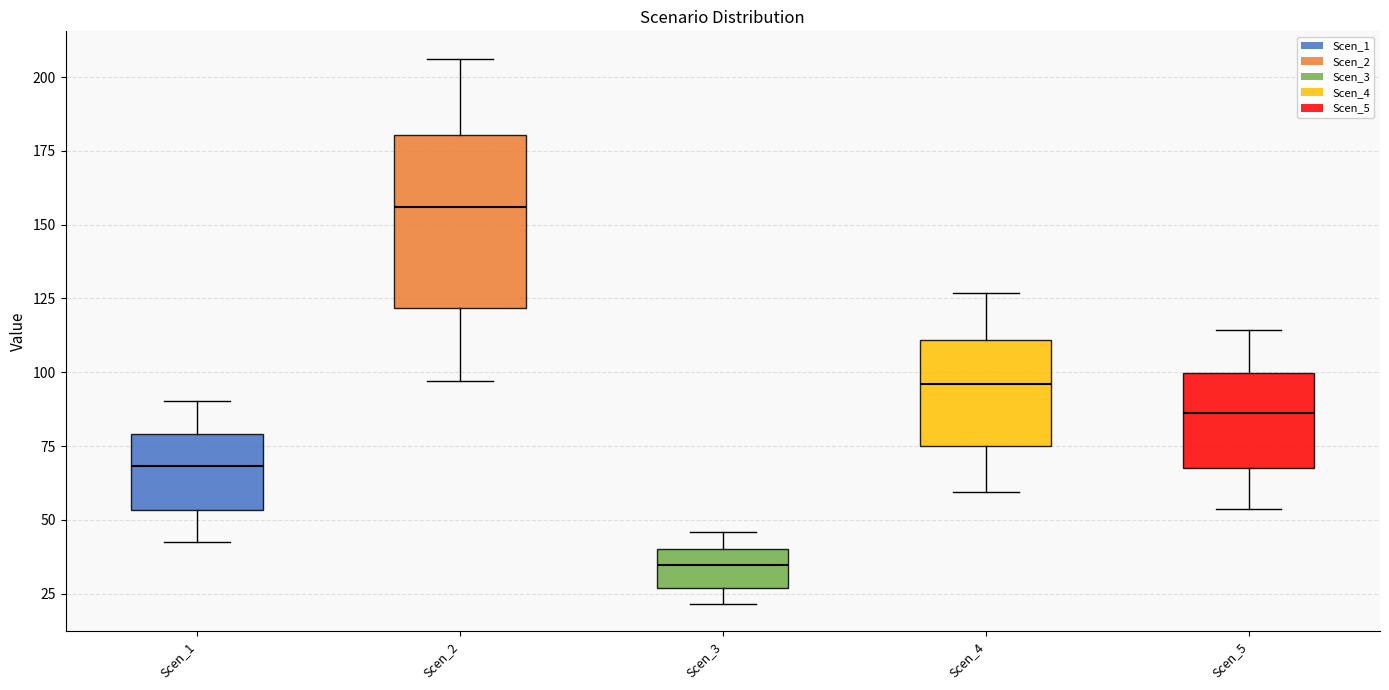

Which box's median line is the highest?

Scen_2